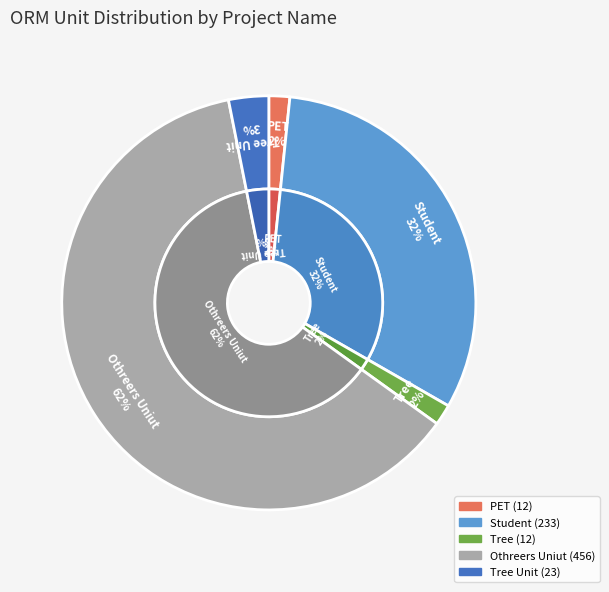

True or false: Tree accounts for 2% of the total.

True